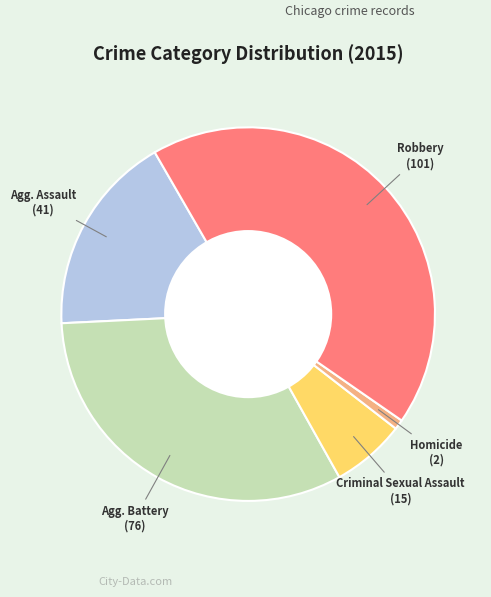

Does any single category account for the majority?

No